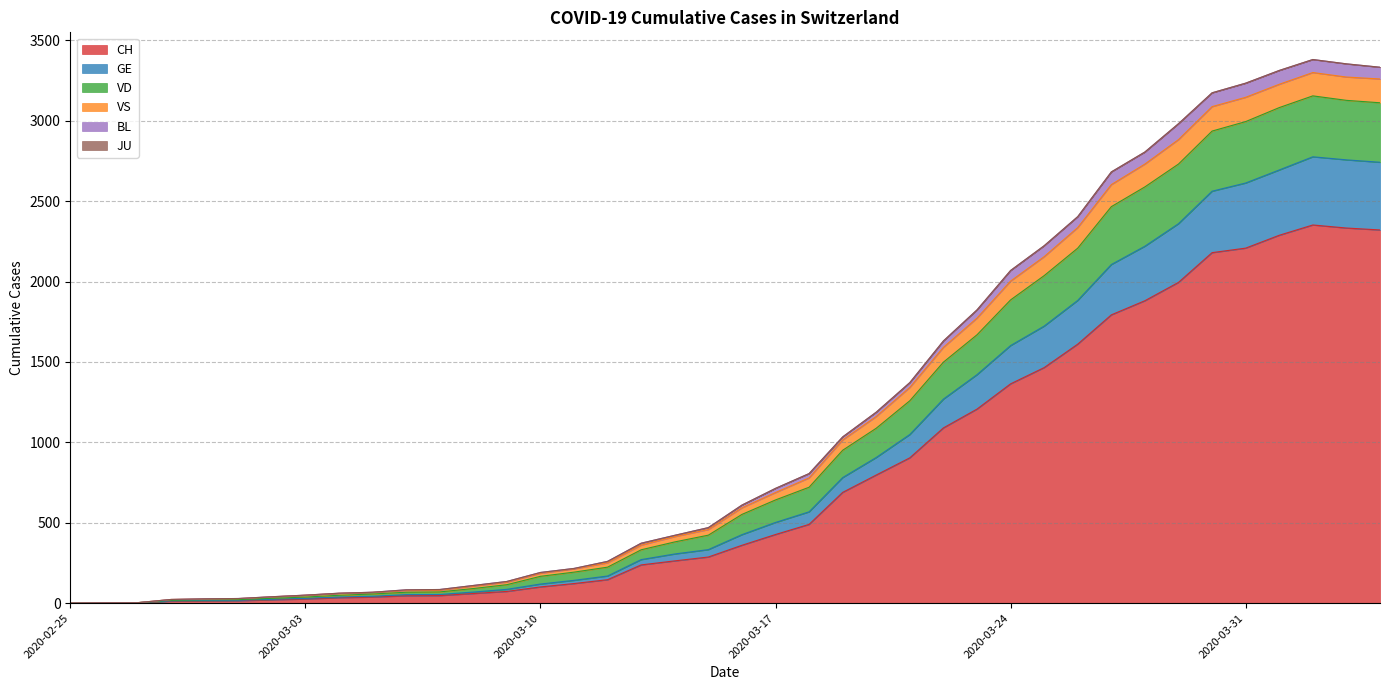

What is the label of the 22nd point from the left?

2020-03-17